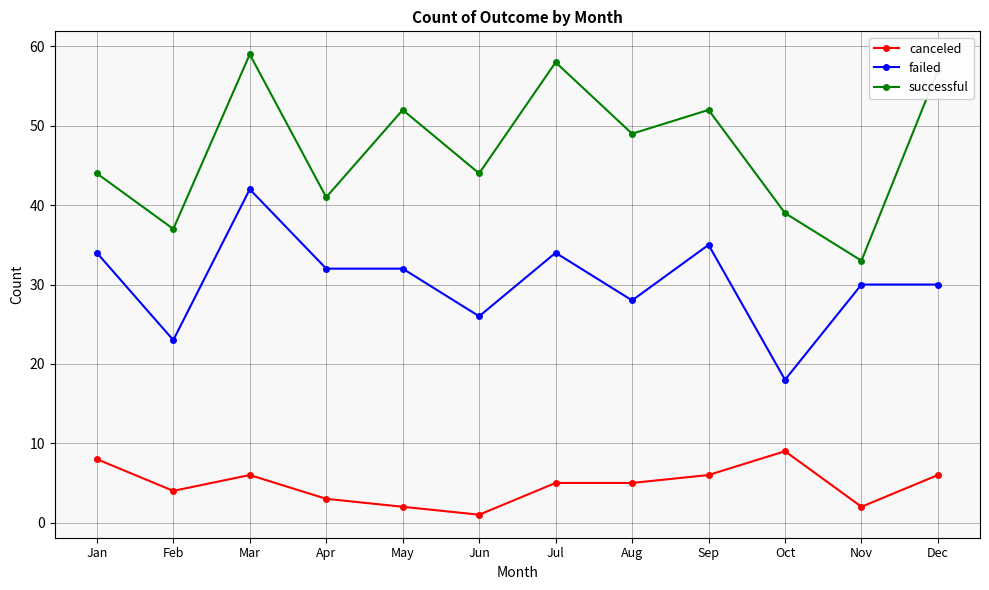

Which series has the largest range (max minus min)?

successful